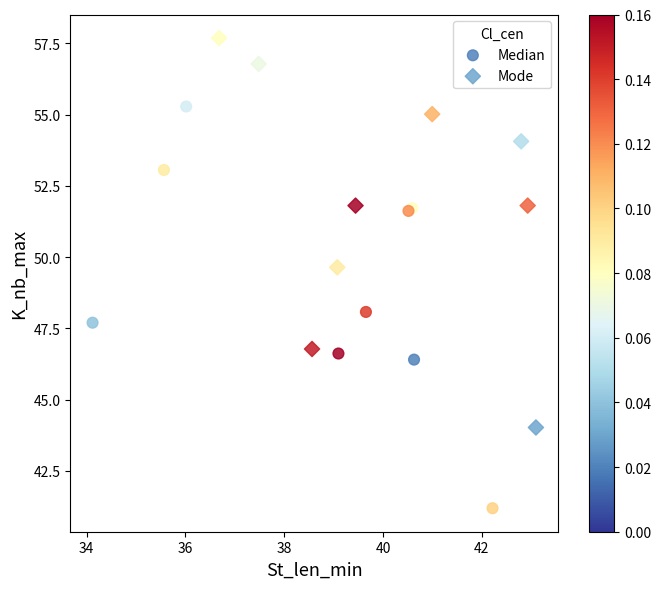

Which series reaches the maximum Y coordinate?

Mode